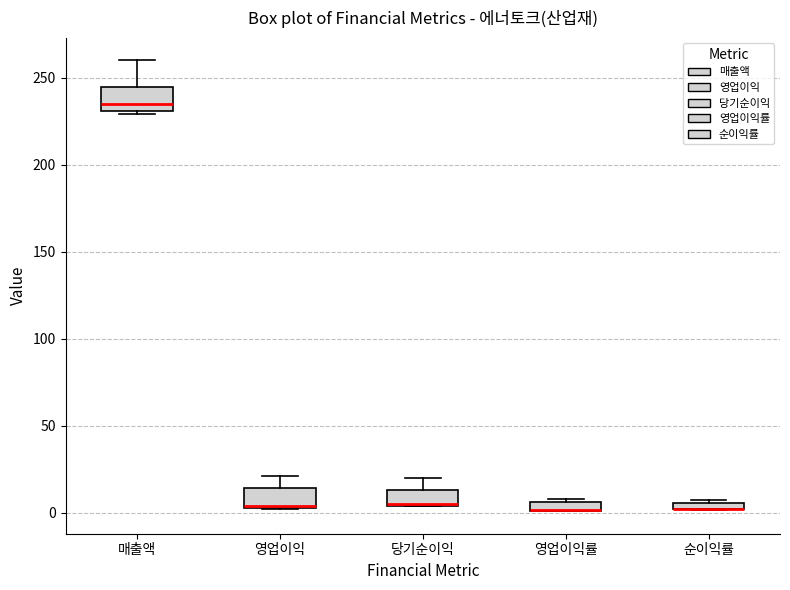

Where does the upper whisker of the box for 매출액 end on the y-axis? The values are not printed on the chart, so give them approximately, as read against the axis.

260